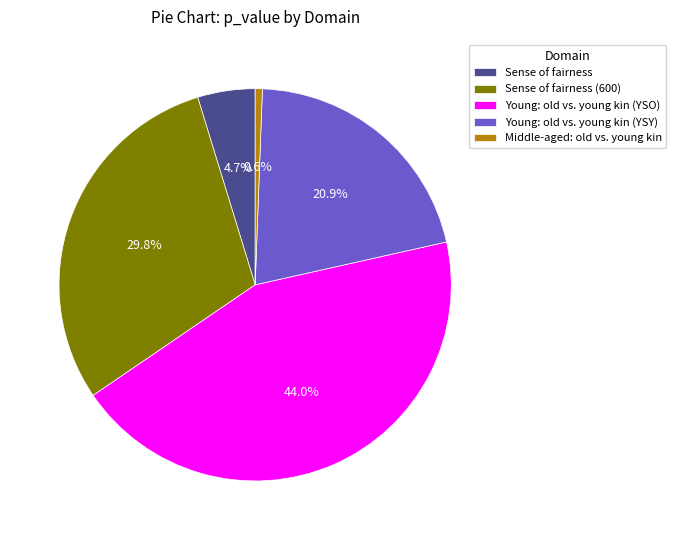

To the nearest percent, what is the combined percentage of Young: old vs. young kin (YSO) and Middle-aged: old vs. young kin?

45%